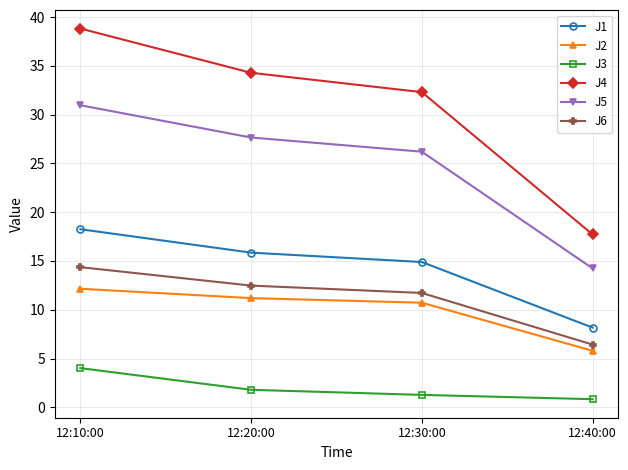

Is the value of J6 at 12:40:00 greater than the value of J2 at 12:30:00?

No